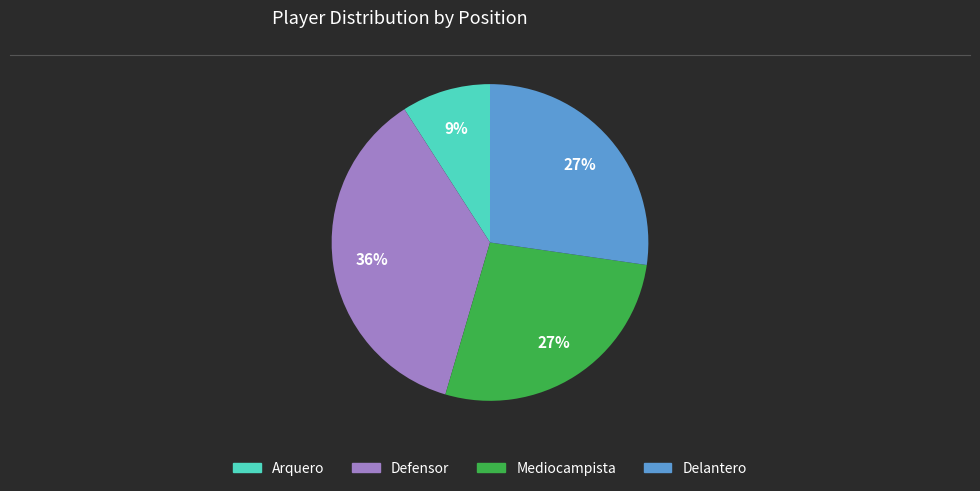

To the nearest percent, what percentage of the pie is Mediocampista?

27%